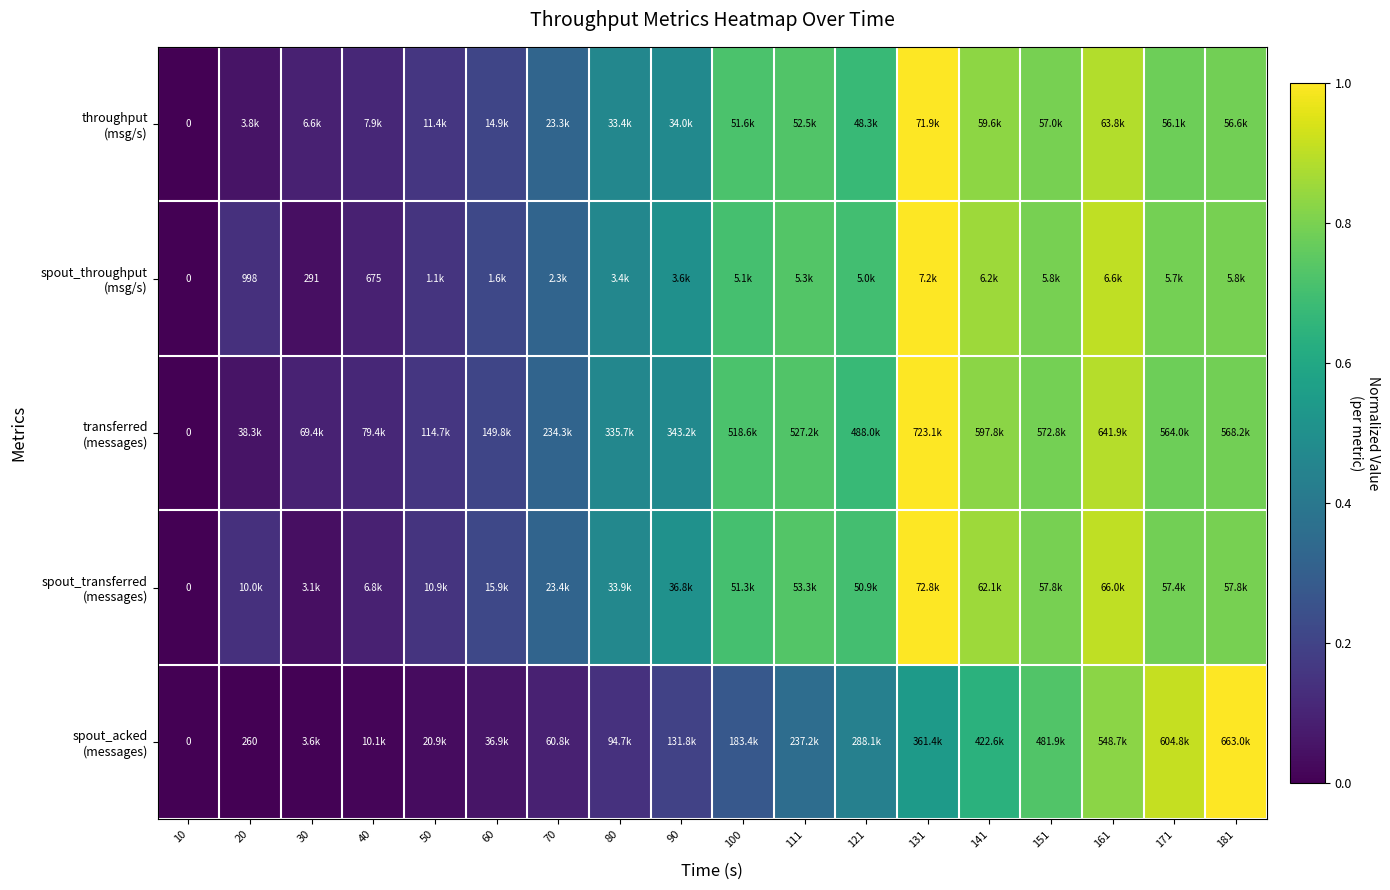

The value of spout_acked (messages) at 20 is 0.0. True or false?

True